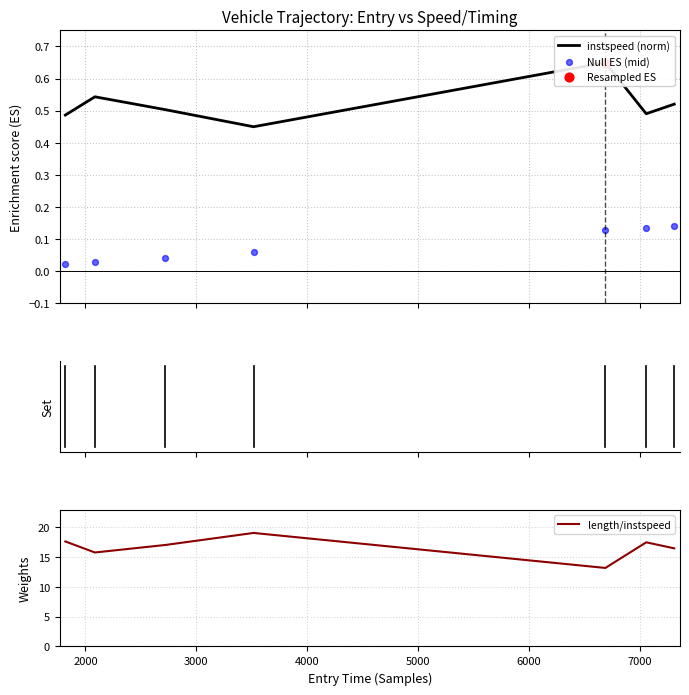

Which series has the largest Y range (max minus min)?

length/instspeed